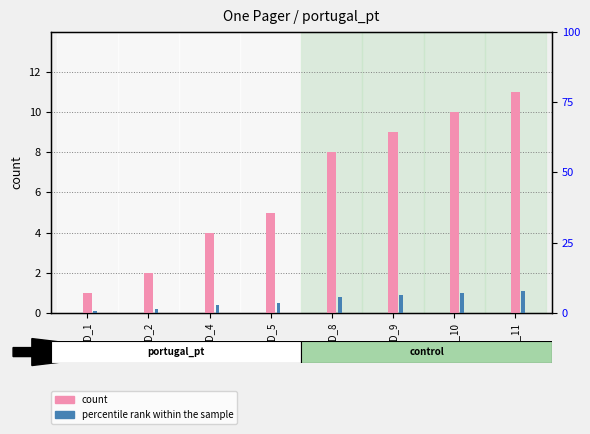

Which has a higher value, ID_1 or ID_8?

ID_8